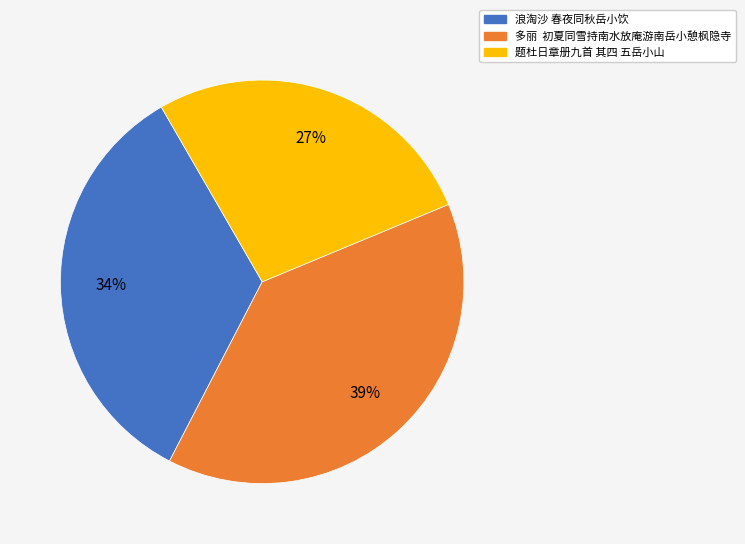

Is it true that 题杜日章册九首 其四 五岳小山 is 16% of the pie?

False